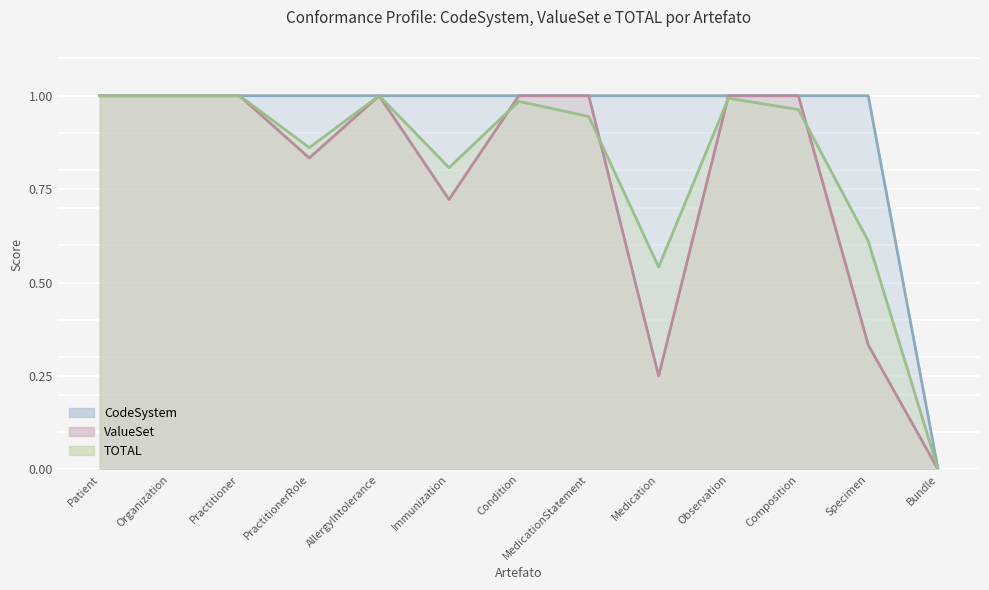

Reading left to right, list all the values displayed in this chart.

CodeSystem: Patient=1.0	Organization=1.0	Practitioner=1.0	PractitionerRole=1.0	AllergyIntolerance=1.0	Immunization=1.0	Condition=1.0	MedicationStatement=1.0	Medication=1.0	Observation=1.0	Composition=1.0	Specimen=1.0	Bundle=0.0
ValueSet: Patient=1.0	Organization=1.0	Practitioner=1.0	PractitionerRole=0.8	AllergyIntolerance=1.0	Immunization=0.7	Condition=1.0	MedicationStatement=1.0	Medication=0.2	Observation=1.0	Composition=1.0	Specimen=0.3	Bundle=0.0
TOTAL: Patient=1.0	Organization=1.0	Practitioner=1.0	PractitionerRole=0.9	AllergyIntolerance=1.0	Immunization=0.8	Condition=1.0	MedicationStatement=0.9	Medication=0.5	Observation=1.0	Composition=1.0	Specimen=0.6	Bundle=0.0